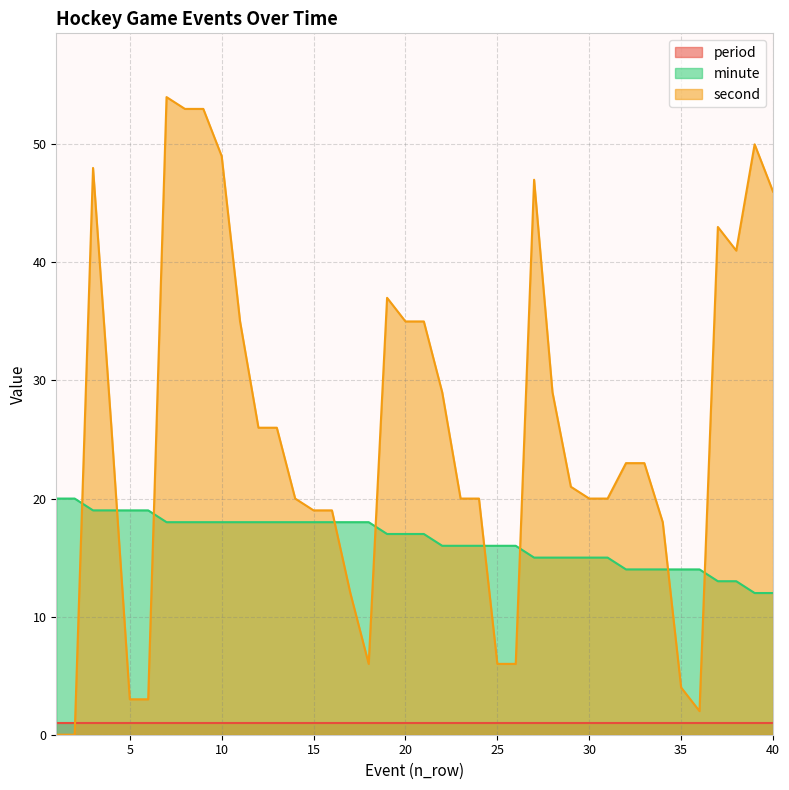

List the series in order of their peak value, lowest first.

period, minute, second